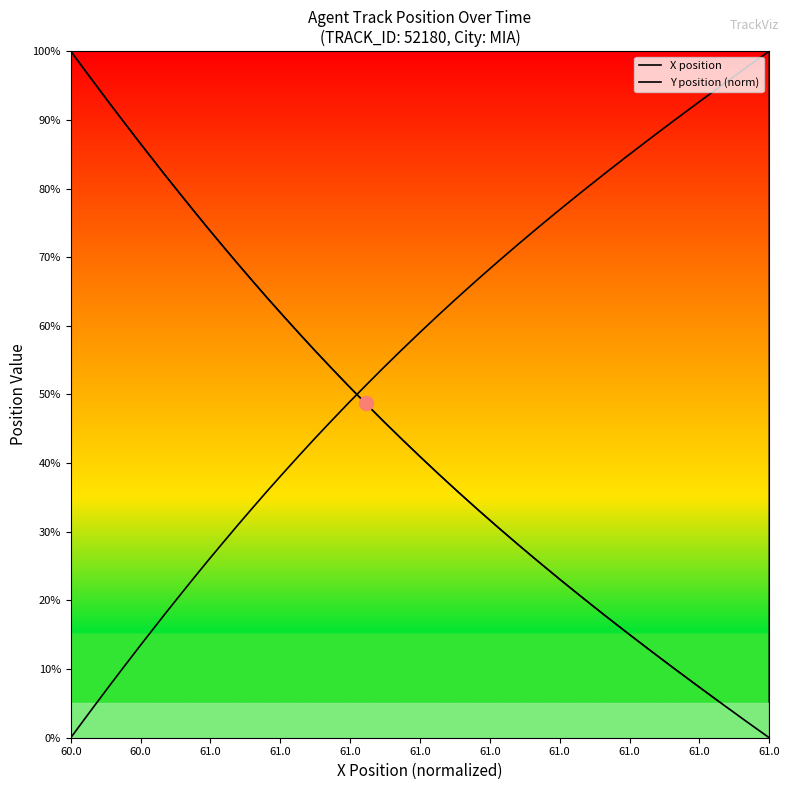

What is the maximum value for X position?

100.0